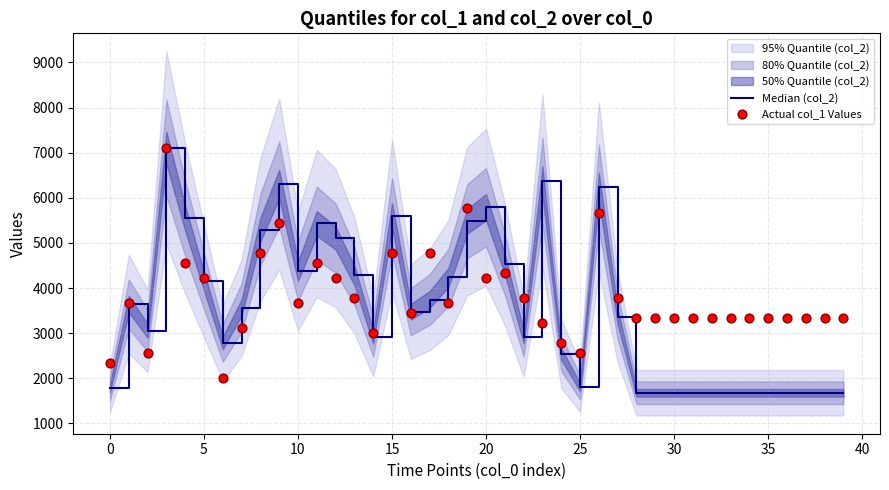

Which series contains the highest Y value?

Median (col_2)